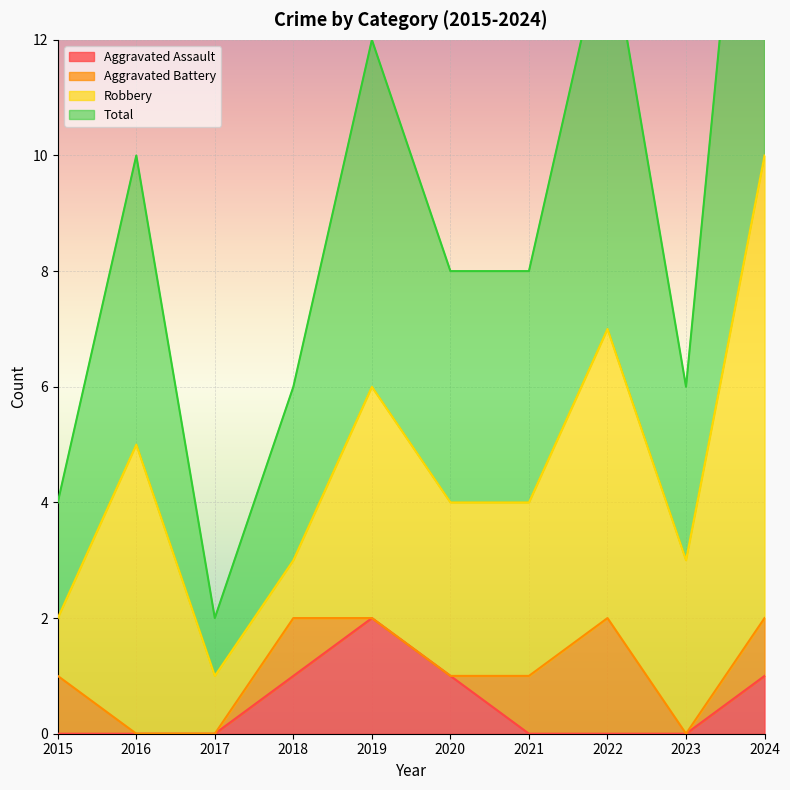

Is it true that Aggravated Assault equals 0 at 2017?

True